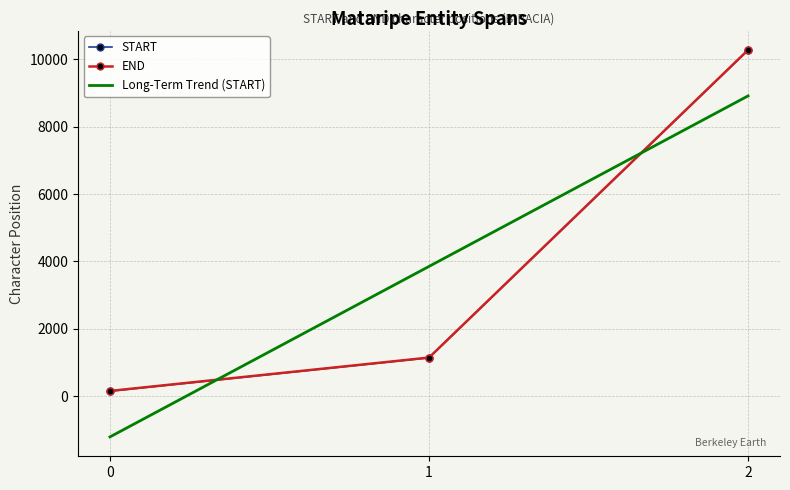

Where does the Long-Term Trend (START) series first go above 3853?

1